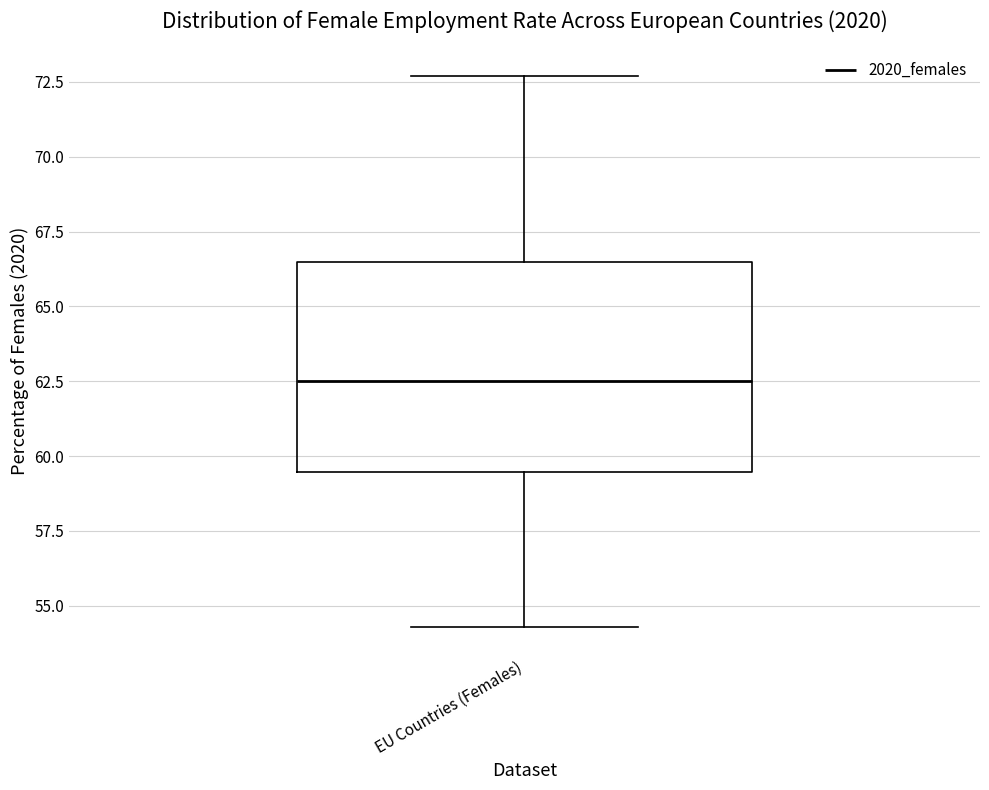

Transcribe this box plot: give where the median line is, the range the box spans, and where the two whiskers end, as read against the y-axis. The values are not printed on the chart, so give them approximately, as read against the axis.

median 62.5, box 59.5 to 66.5, whiskers 54.5 to 72.5